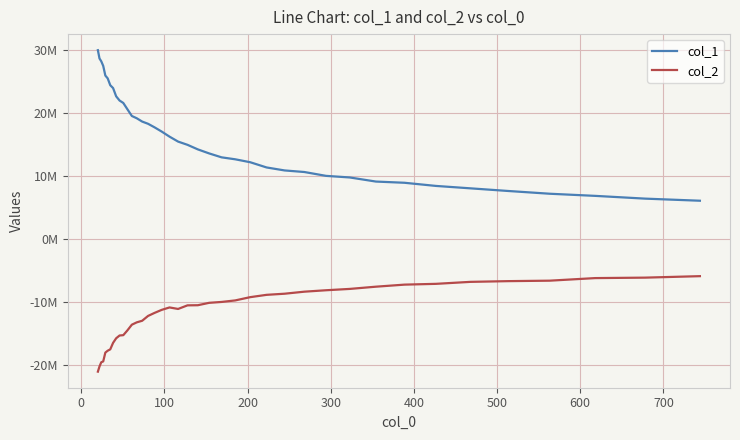

What are all the series names shown in the legend?

col_1, col_2